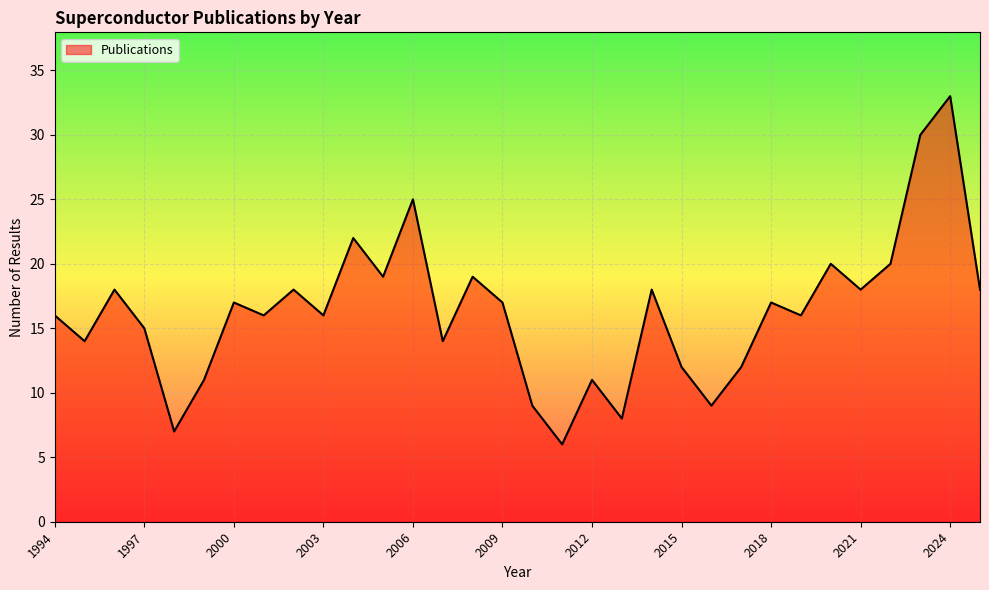

What is the difference between the maximum and minimum values?

27